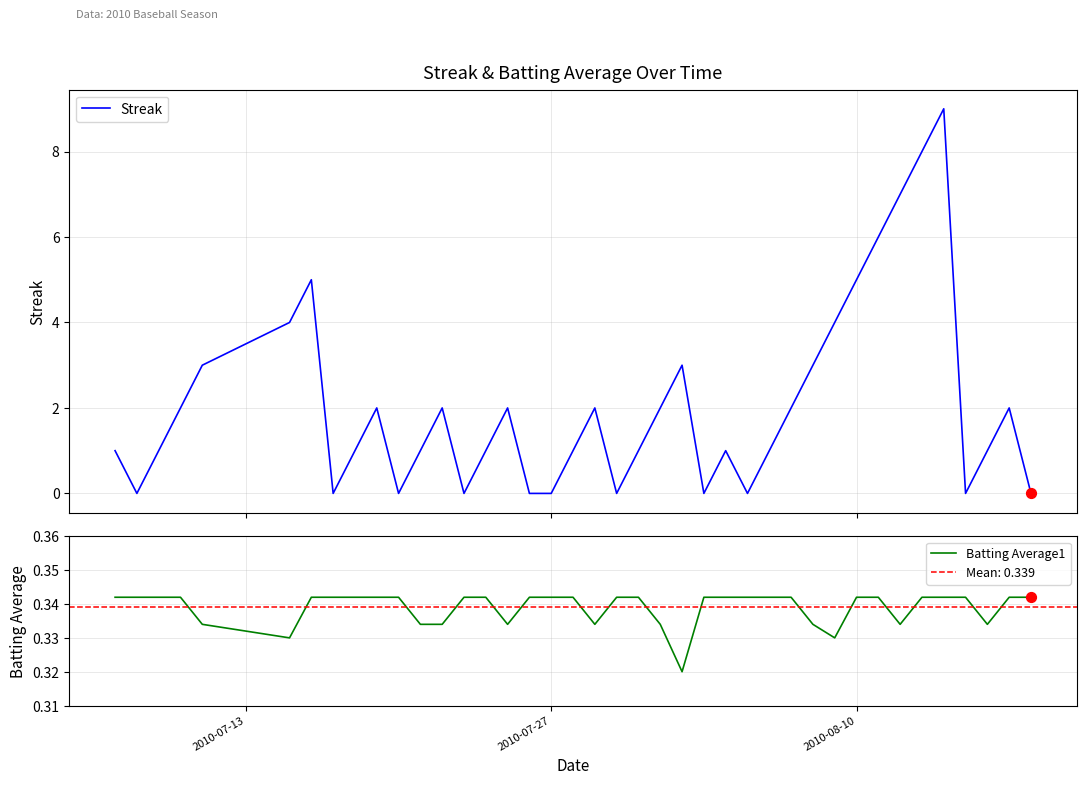

Which series has the widest spread of Y values?

Streak